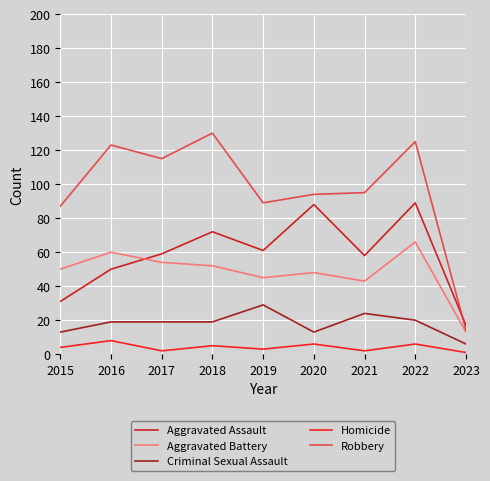

What is the sum of all Aggravated Assault values?

525